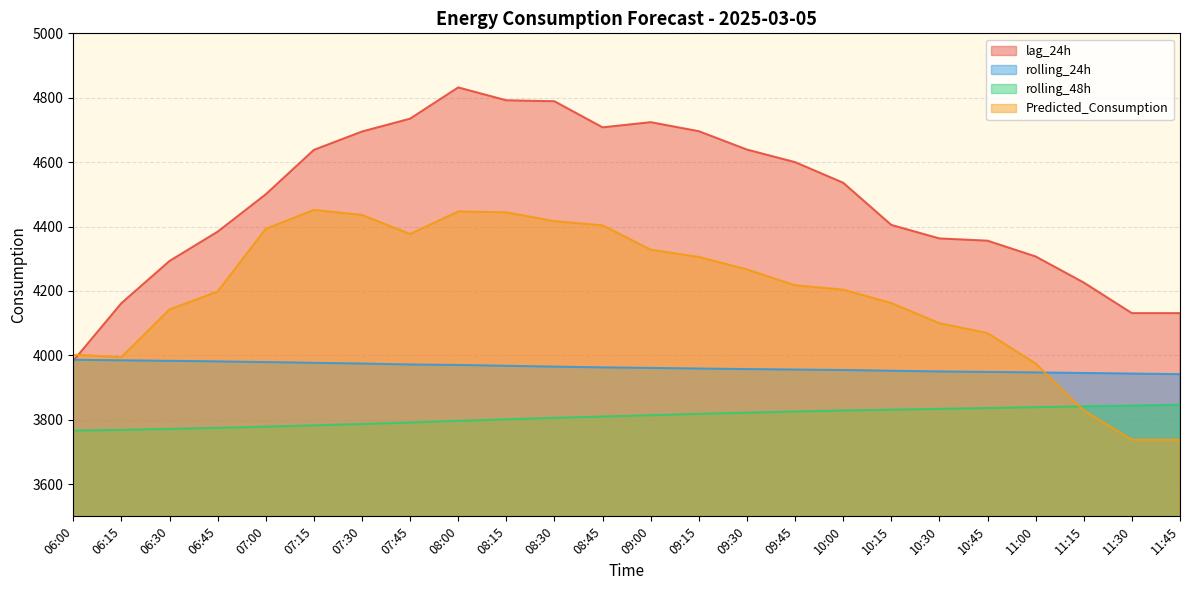

What is the difference between the Predicted_Consumption values at 06:30 and 06:15?

148.0